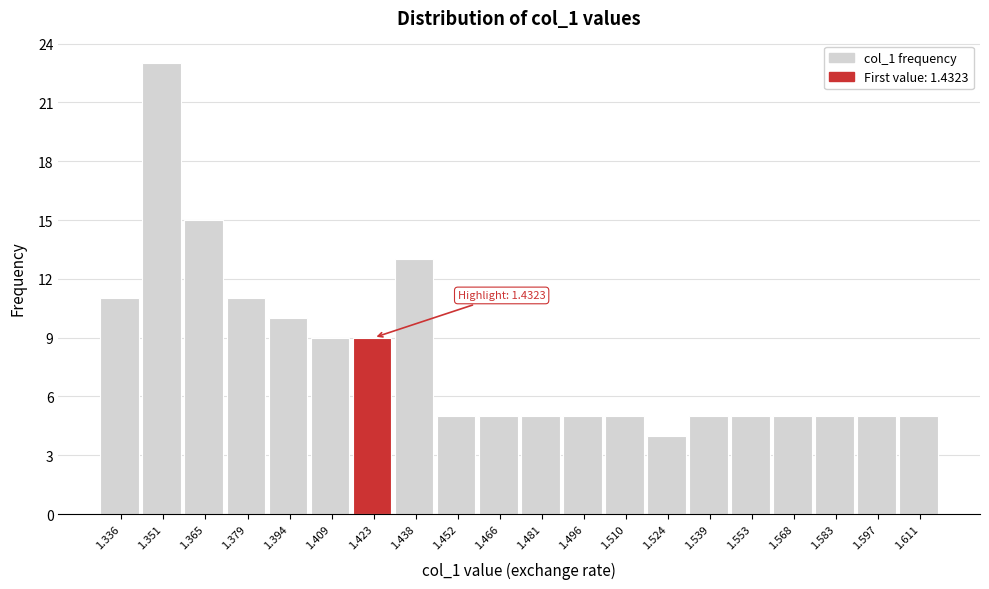

Reading right to left, what are all the values shown in this chart?

5	5	5	5	5	5	4	5	5	5	5	5	13	9	9	10	11	15	23	11